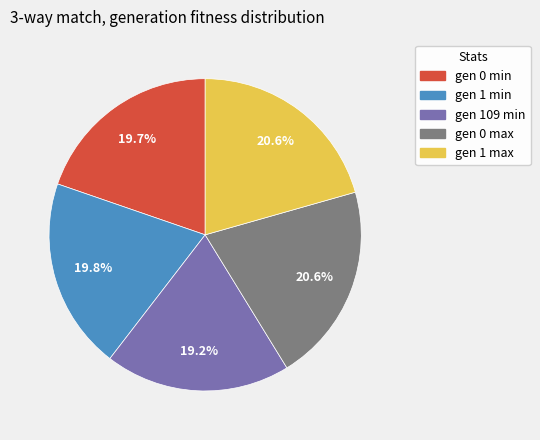

Do gen 109 min and gen 0 max together represent more than half of the pie?

No